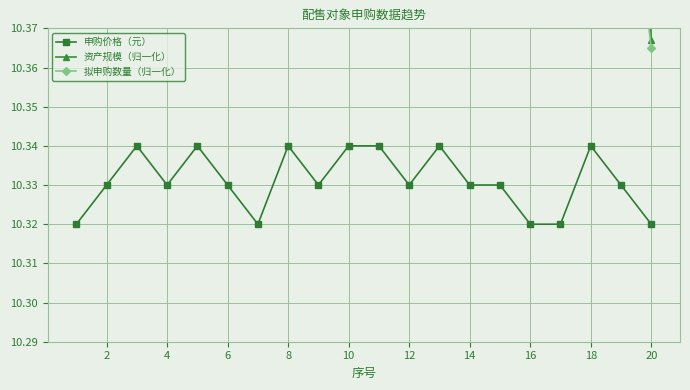

Which series has the widest spread of values?

资产规模（归一化）